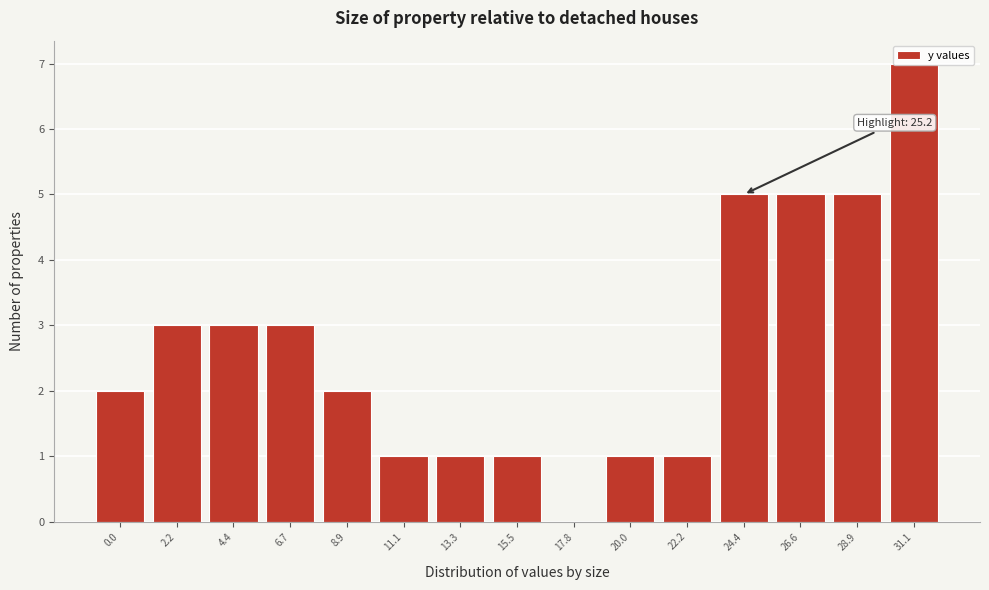

What is the change in value from 2.2 to 17.8?

-3